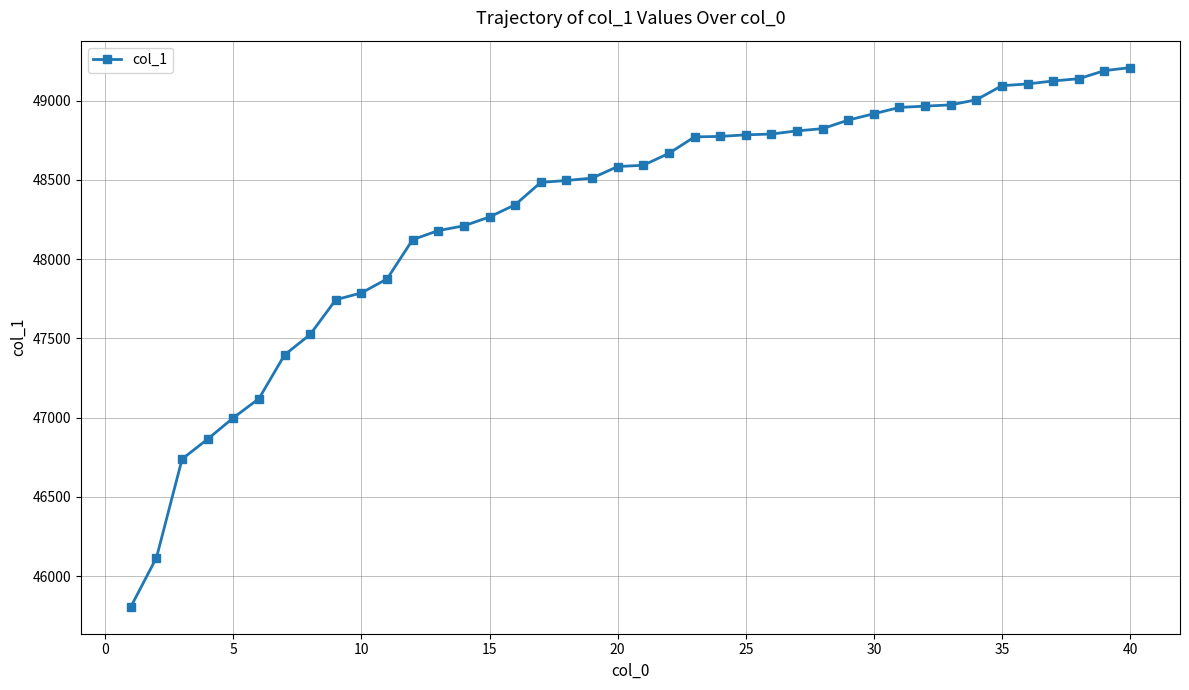

What is the maximum value shown in the chart?

49208